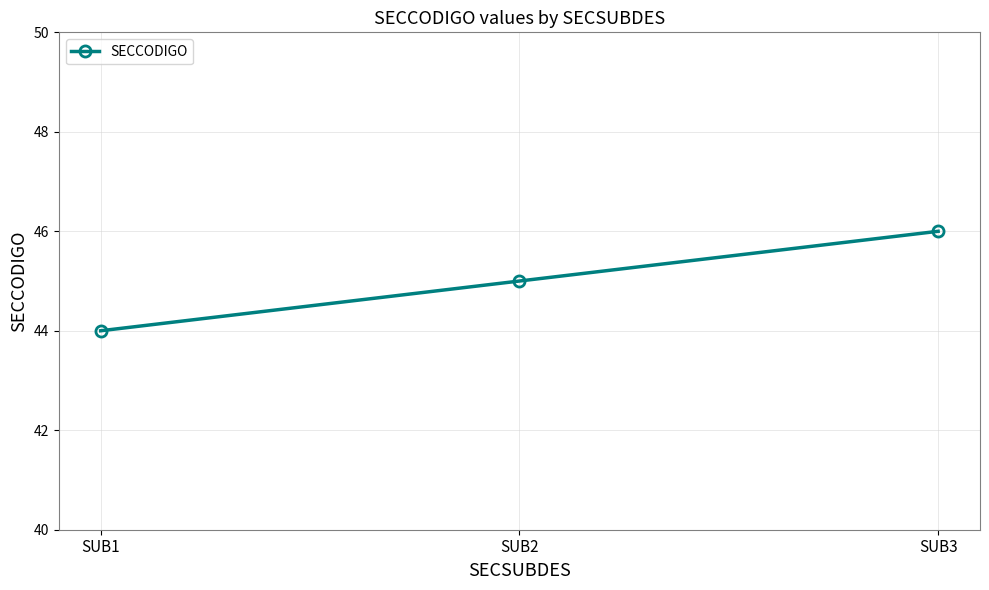

Rank the categories by value from lowest to highest.

SUB1, SUB2, SUB3